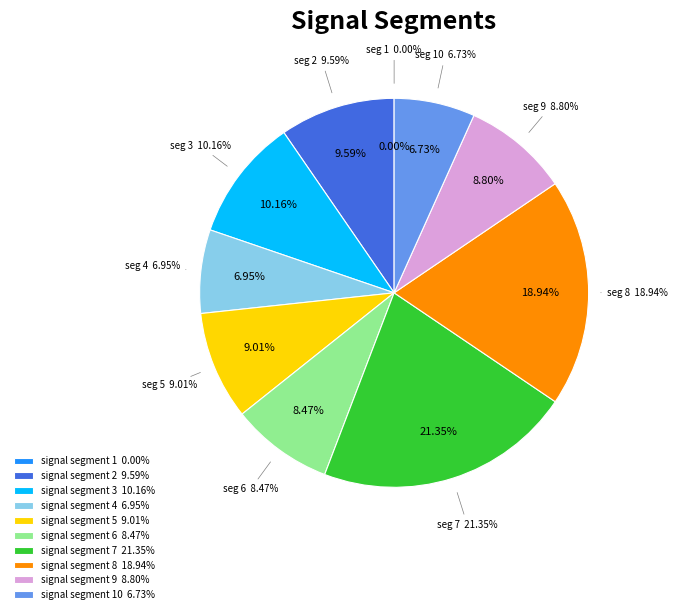

True or false: signal segment 5 accounts for 18% of the total.

False